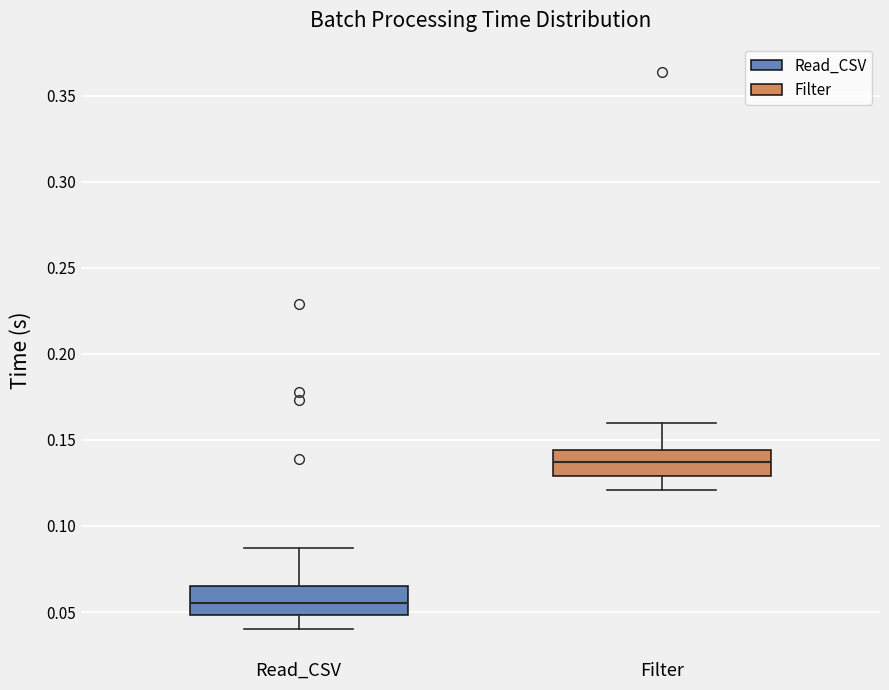

Where is the lower edge of the box for Read_CSV on the y-axis? The values are not printed on the chart, so give them approximately, as read against the axis.

0.050